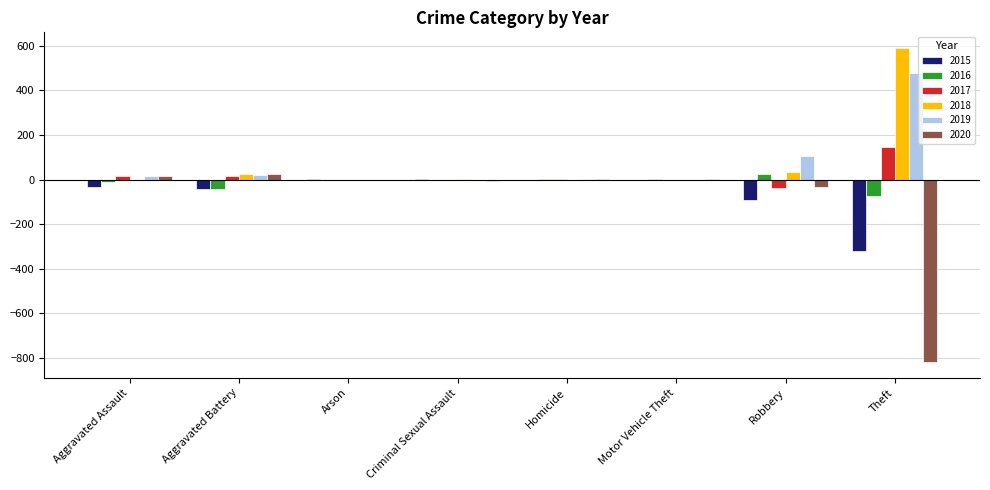

The 2015 series shows 34.4 at Robbery. True or false?

False